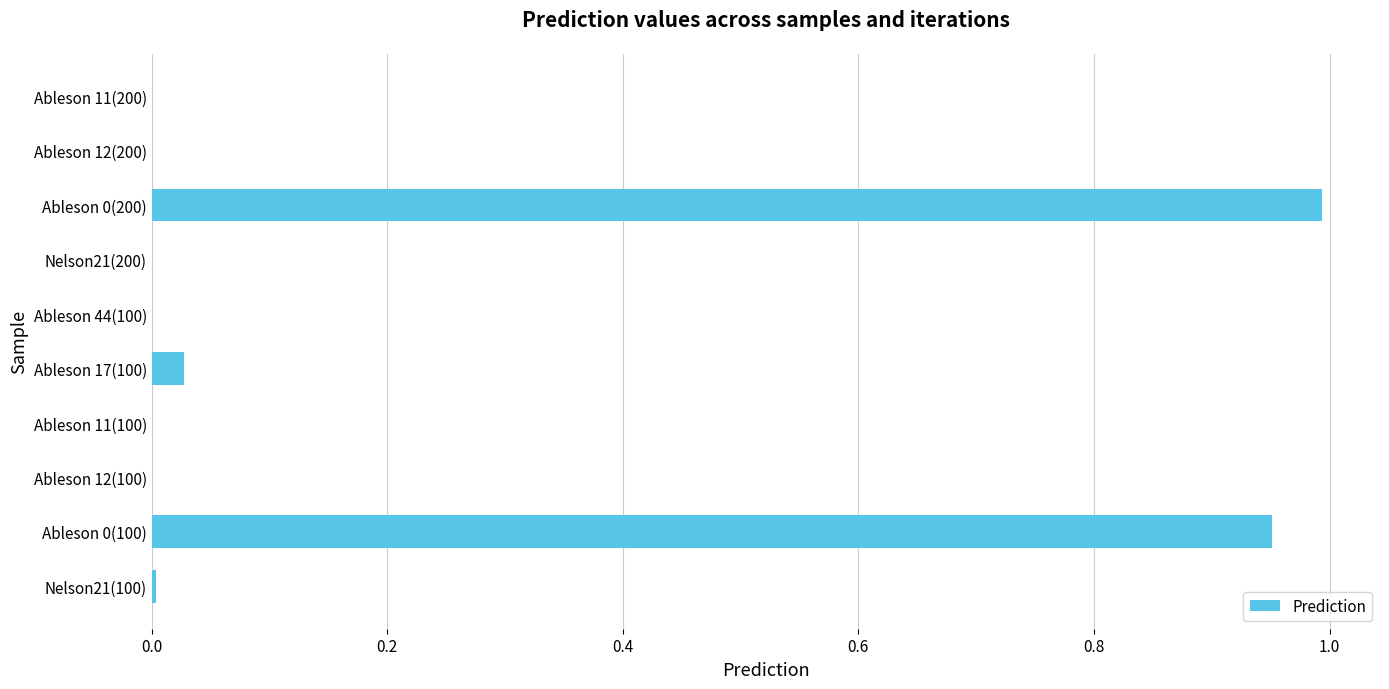

The chart shows a value of 1.0 at Ableson 0(200). True or false?

True